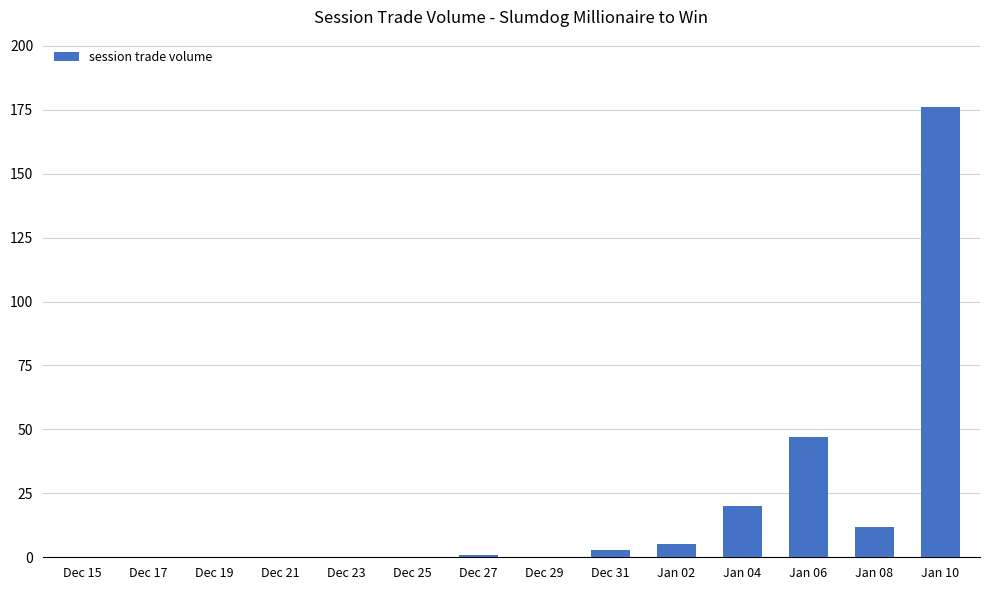

Between Dec 23 and Jan 10, which is larger?

Jan 10